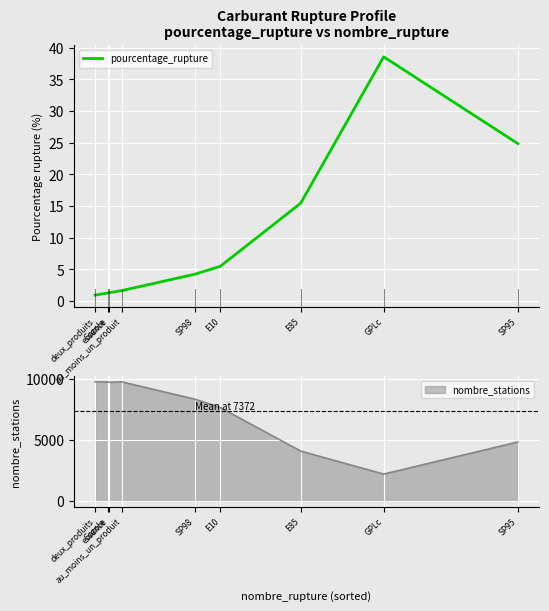

What is the approximate value at SP98?

4.3